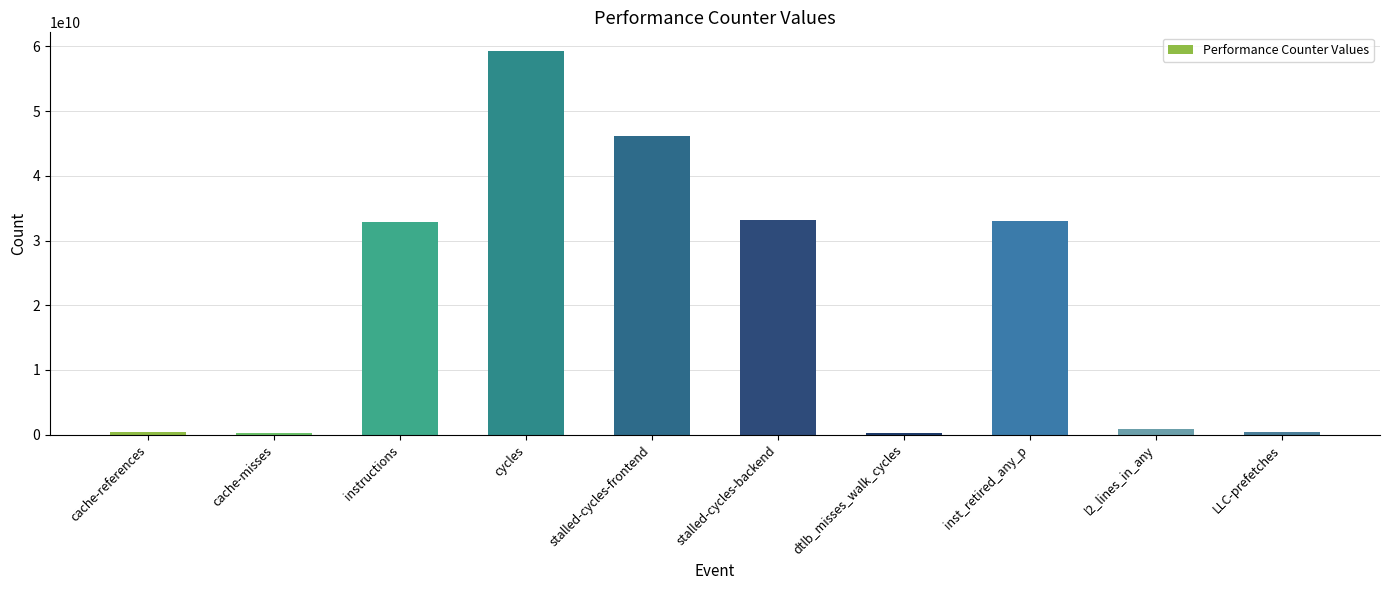

What is the change in value from dtlb_misses_walk_cycles to LLC-prefetches?

+188591965